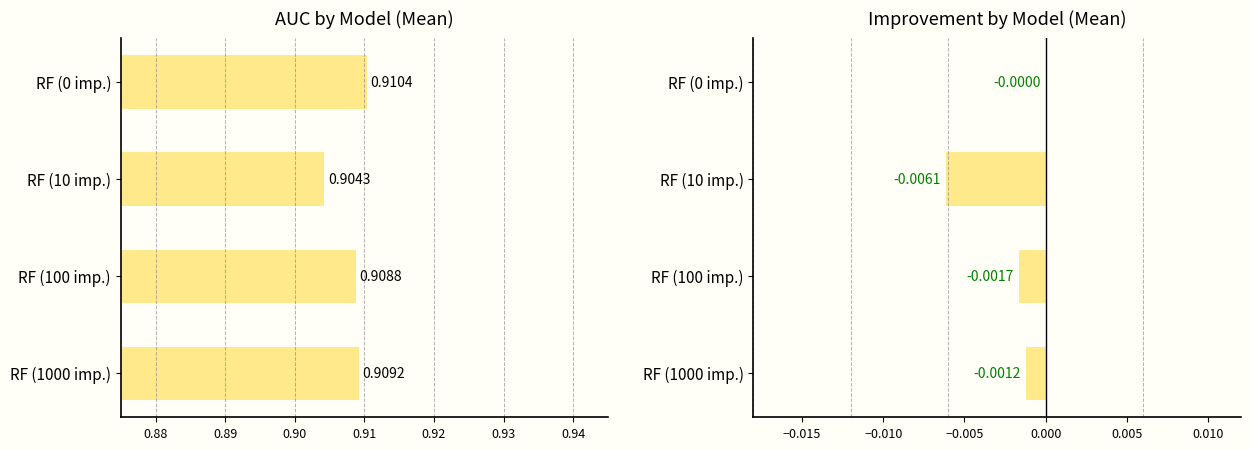

The value of Mean AUC at RF (1000 imp.) is 0.9. True or false?

True